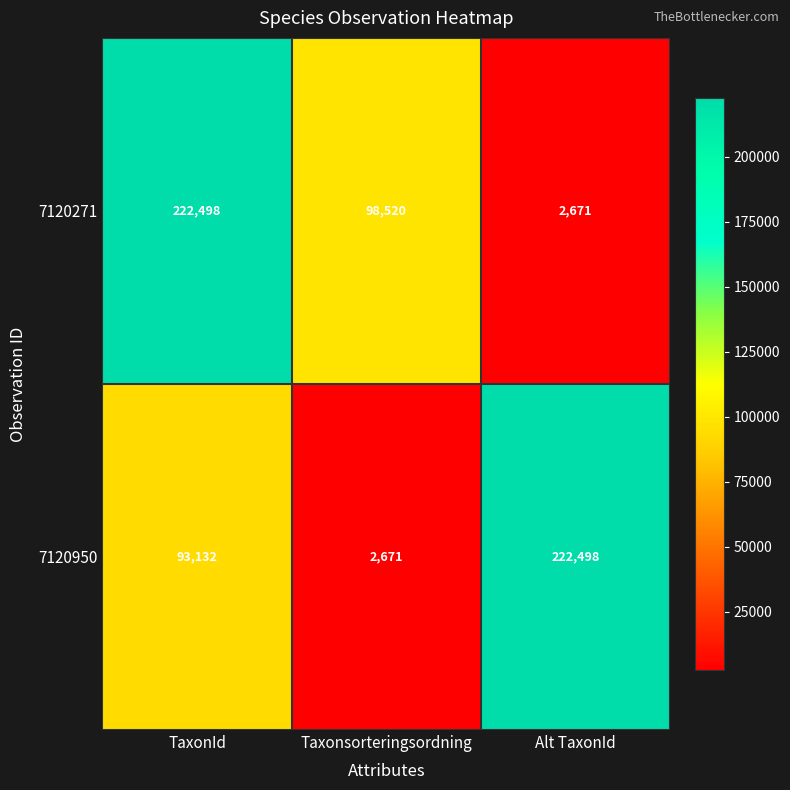

What is the total value across all series at Alt TaxonId?

225169